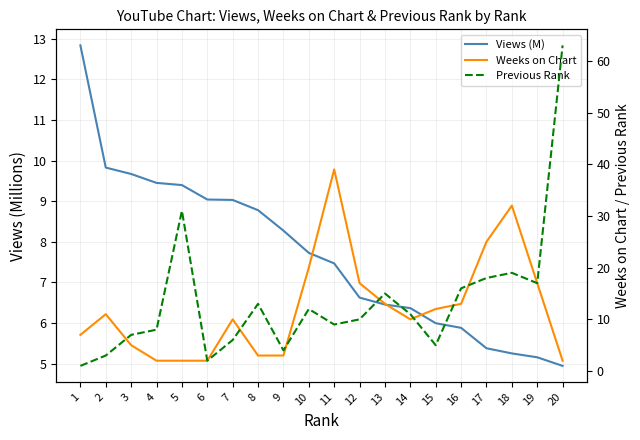

Which has a higher value, 4 or 18?

4